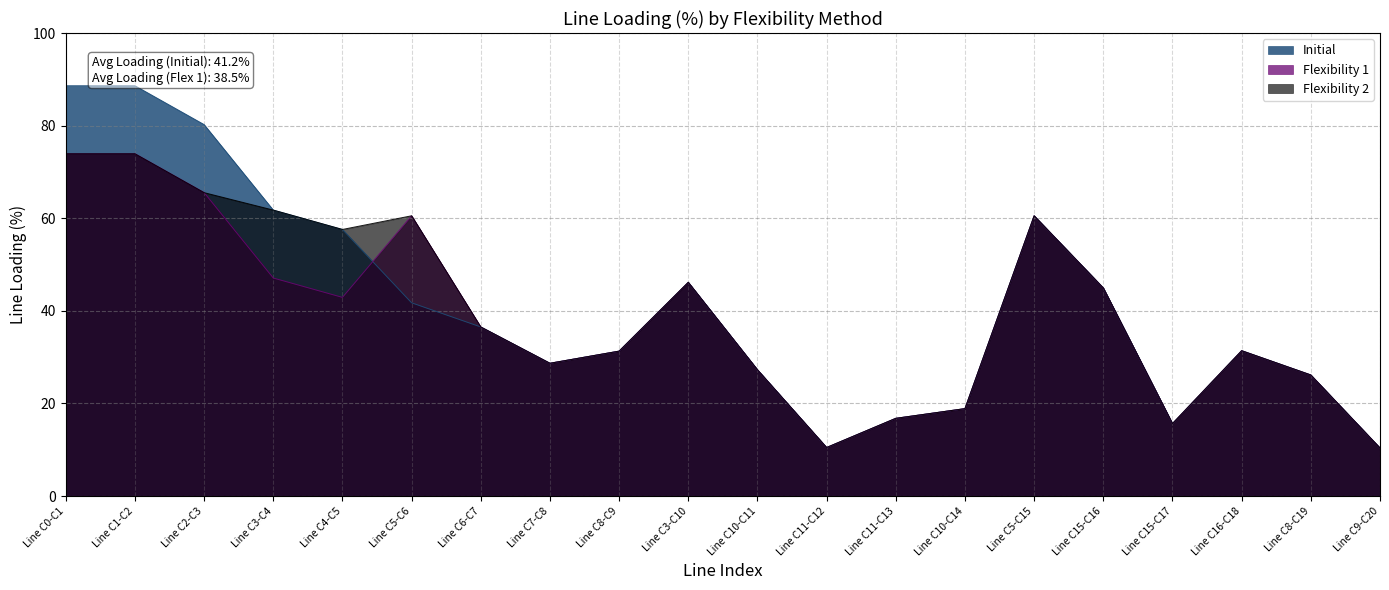

Is the value of Flexibility 1 at Line C7-C8 greater than the value of Initial at Line C15-C17?

Yes